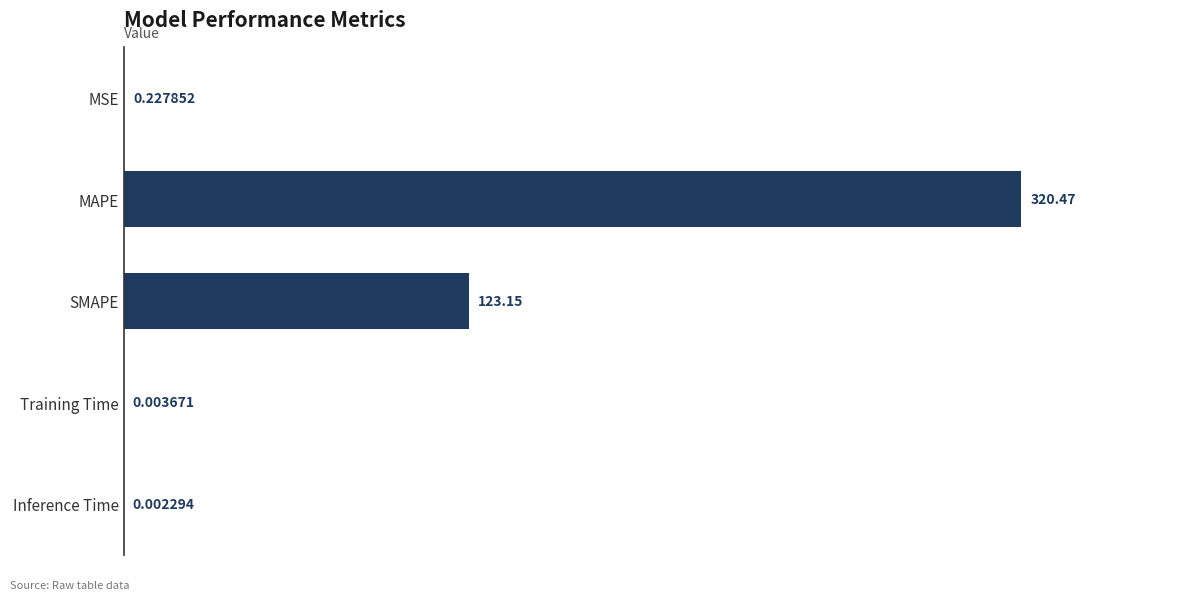

What is the sum of all values?

443.8